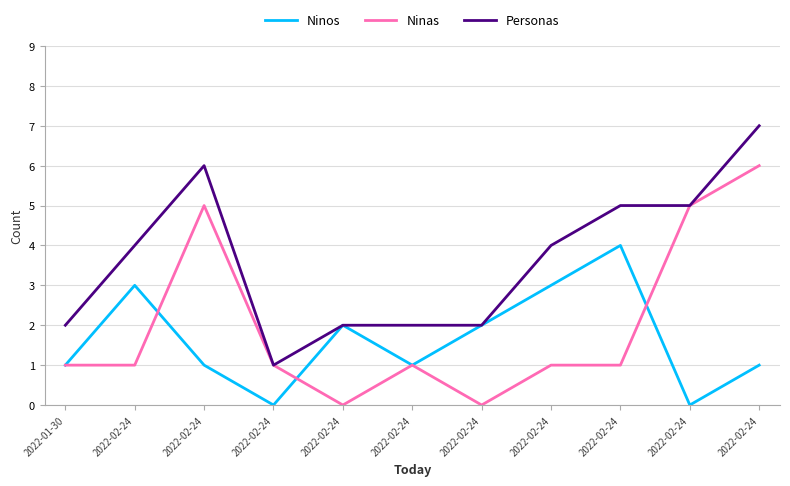

Is this an area chart (filled region under the line)?

No